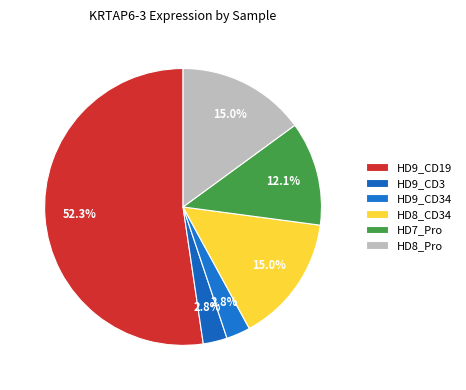

True or false: HD8_CD34 accounts for 15% of the total.

True